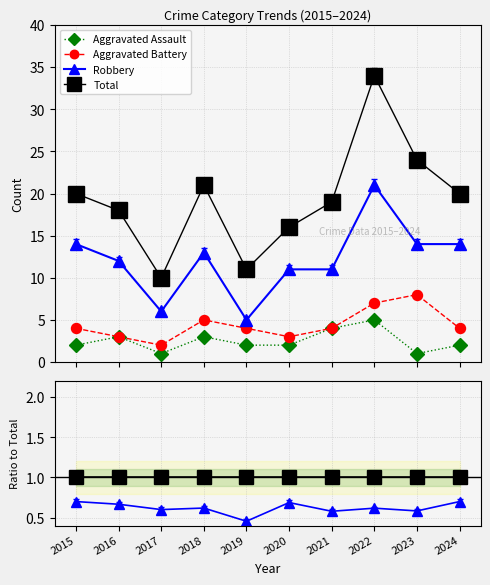

True or false: Aggravated Assault and Total cross at least once.

False